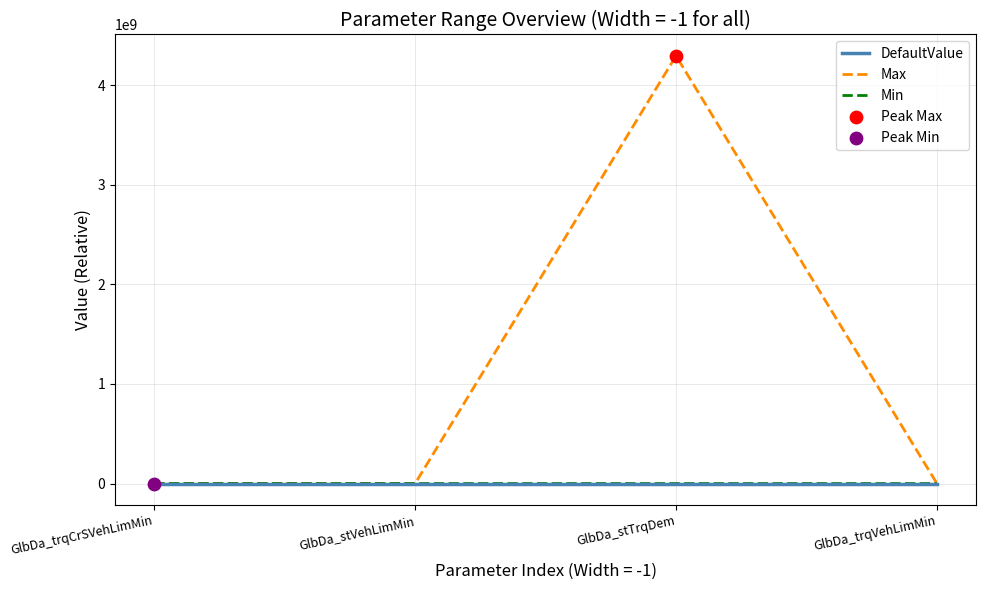

Which series has the largest total across all categories?

Max